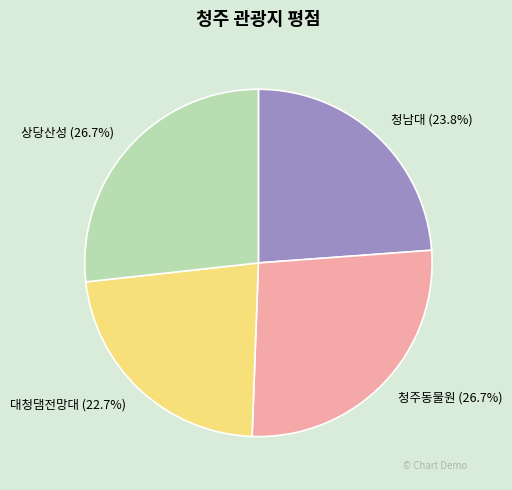

Between 청주동물원 (26.7%) and 대청댐전망대 (22.7%), which is larger?

청주동물원 (26.7%)